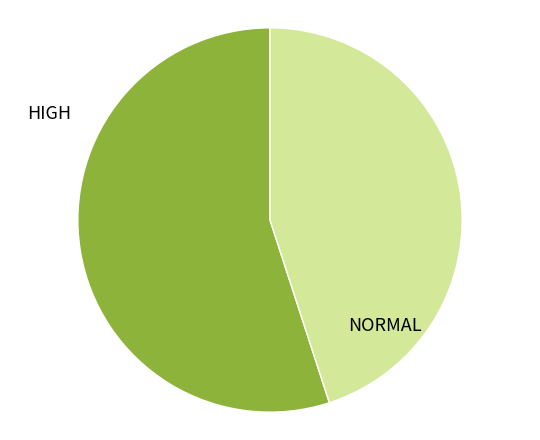

Which slice is the largest?

NORMAL